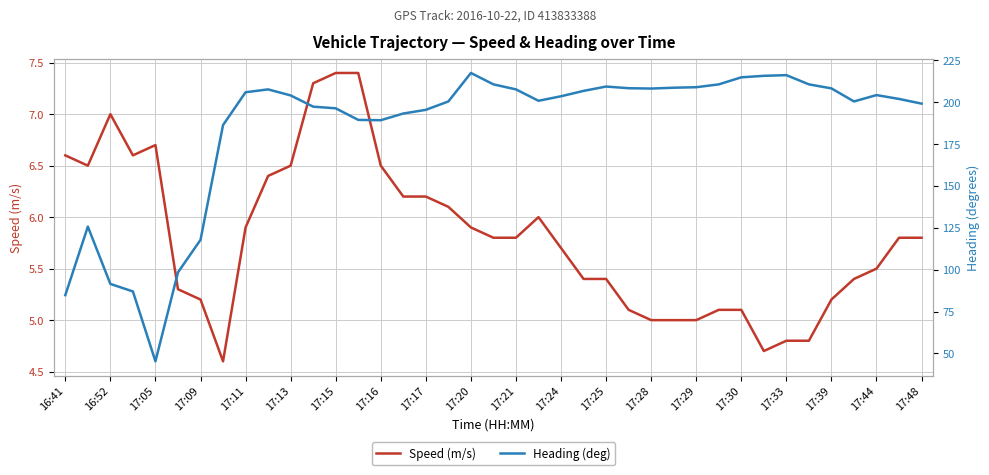

Where does the Speed (m/s) series first go above 5?

16:41